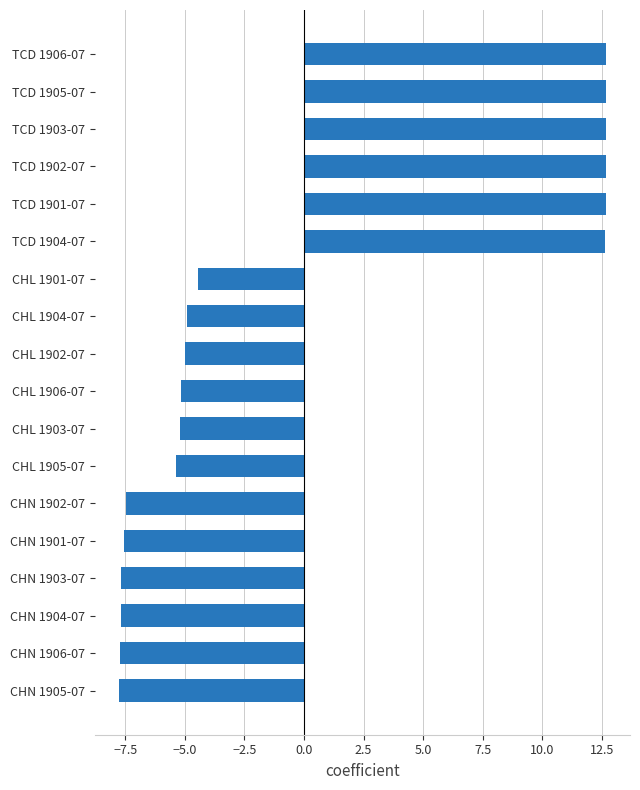

Where is the data nearest to the value 2?

CHL 1901-07